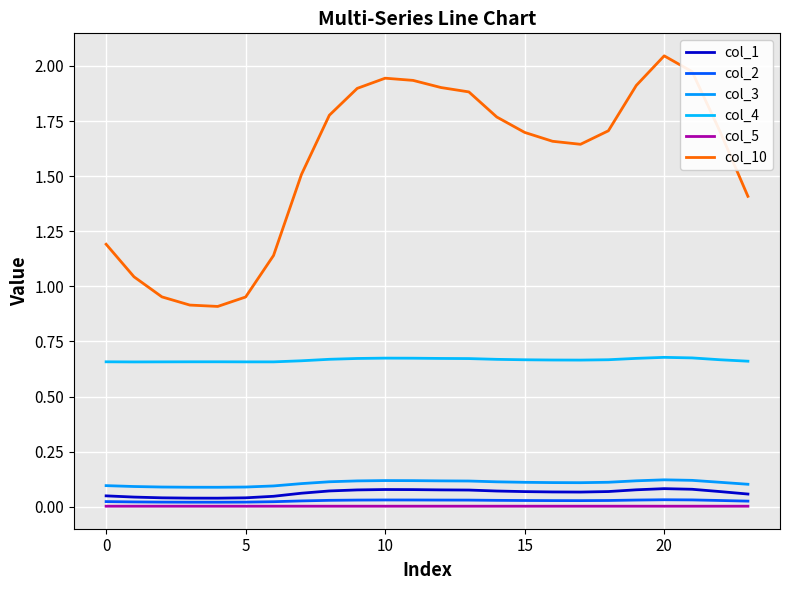

Where is the first local minimum for col_5?

10